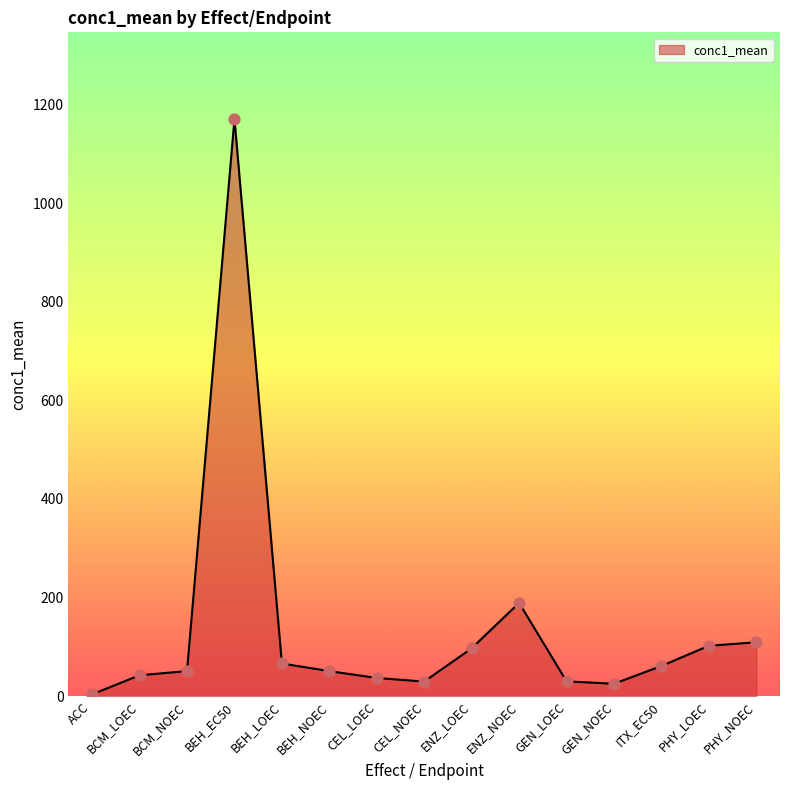

Which has a higher value, BEH_NOEC or PHY_NOEC?

PHY_NOEC